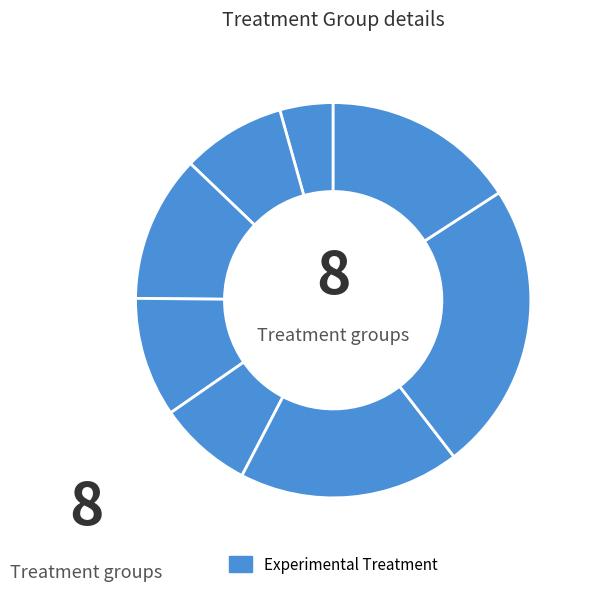

Which slice is the smallest?

2015